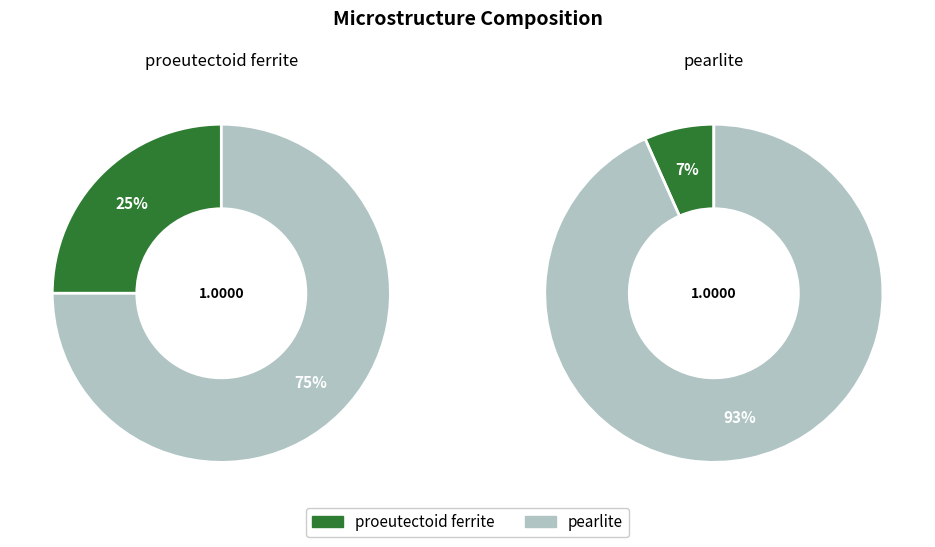

Combined, do pearlite and proeutectoid ferrite account for over 50%?

Yes